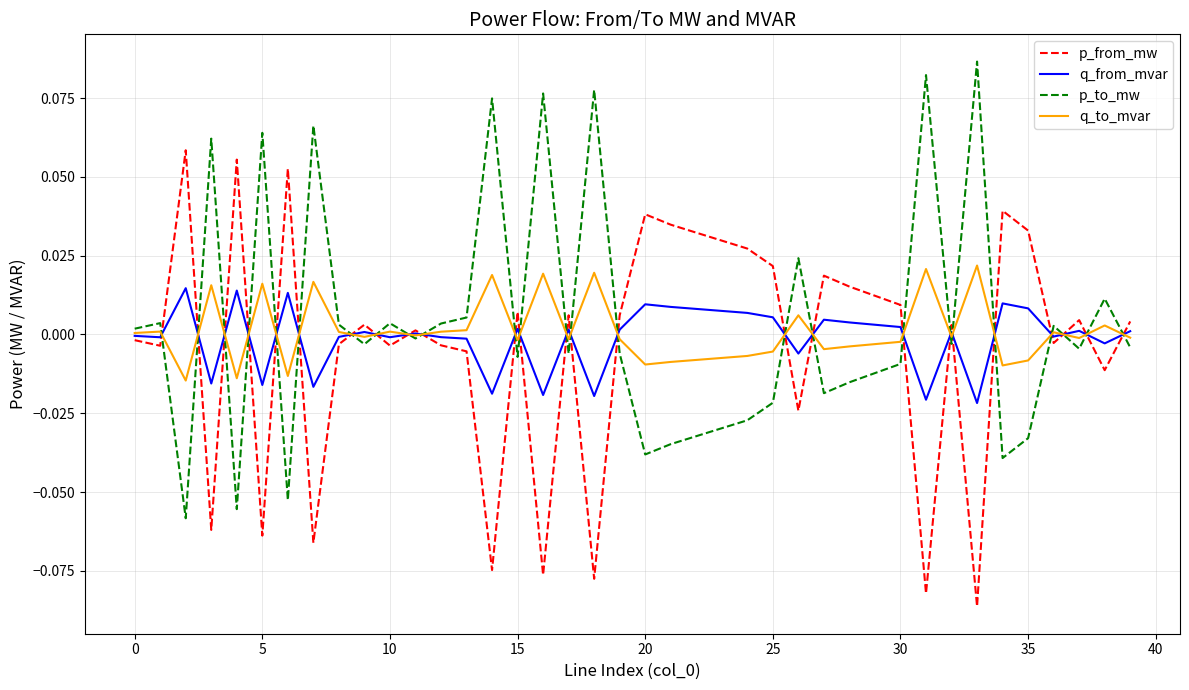

List the series in order of their overall mean, lowest first.

p_from_mw, q_from_mvar, q_to_mvar, p_to_mw